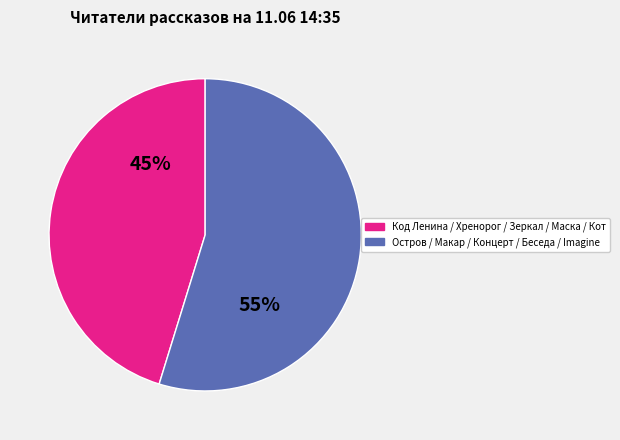

Does any single category account for the majority?

Yes